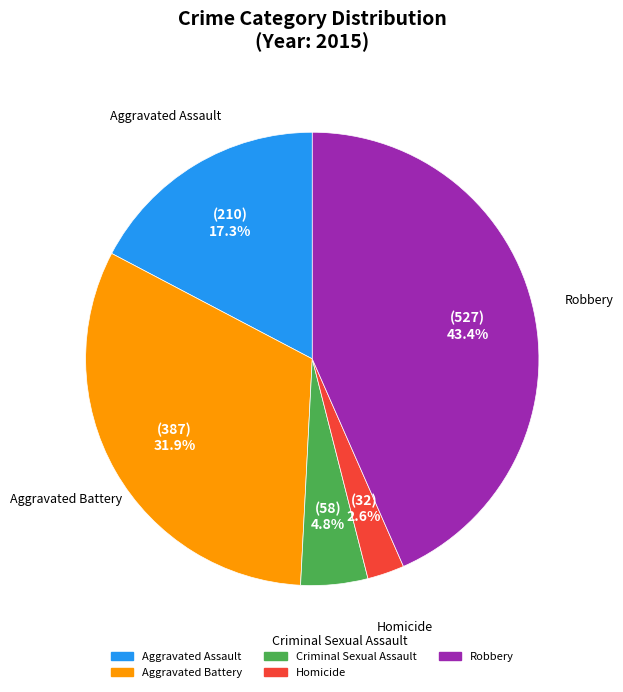

To the nearest percent, what percentage of the pie is Homicide?

3%